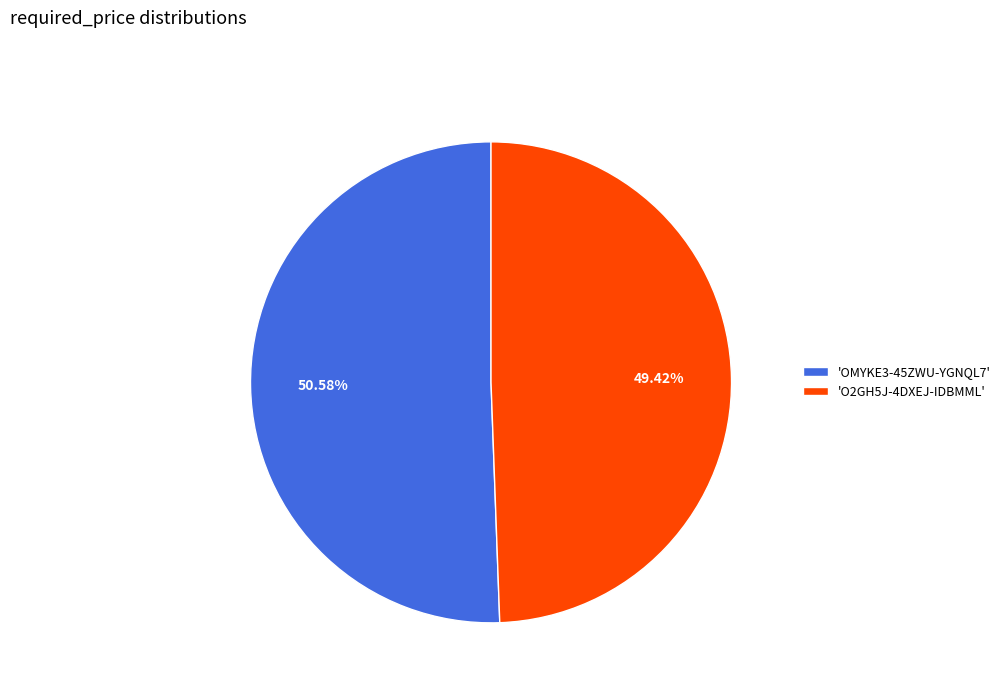

Rank the categories by value from lowest to highest.

'O2GH5J-4DXEJ-IDBMML', 'OMYKE3-45ZWU-YGNQL7'